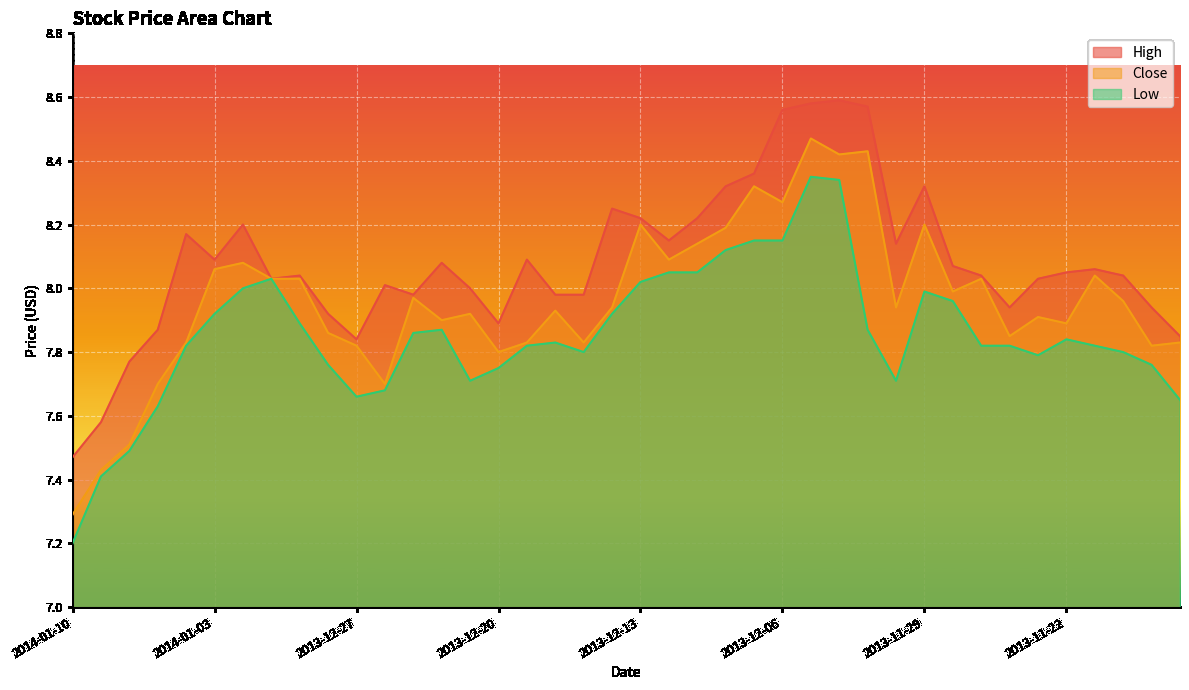

True or false: Close and High cross at least once.

False